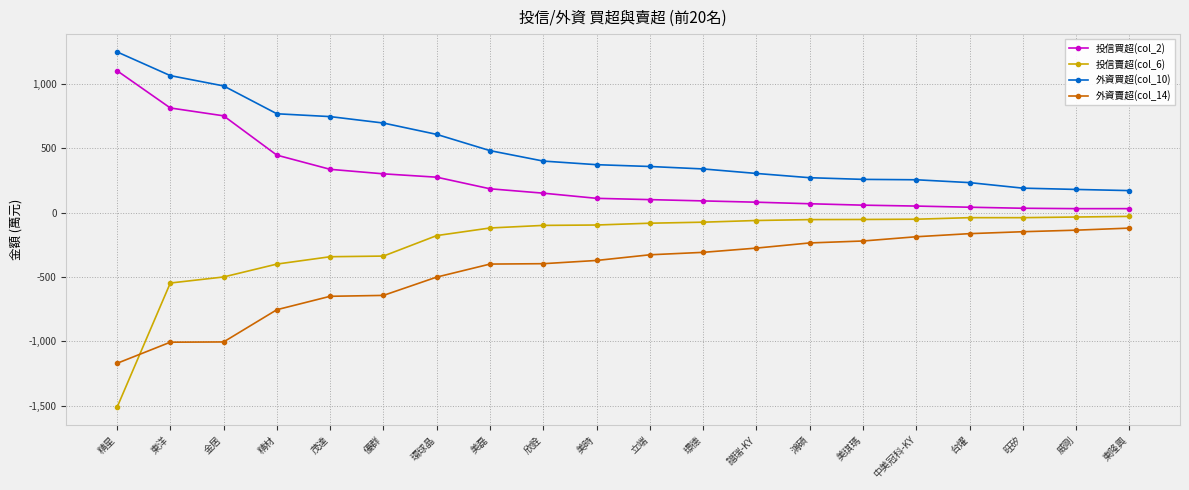

How many lines are shown in the chart?

4